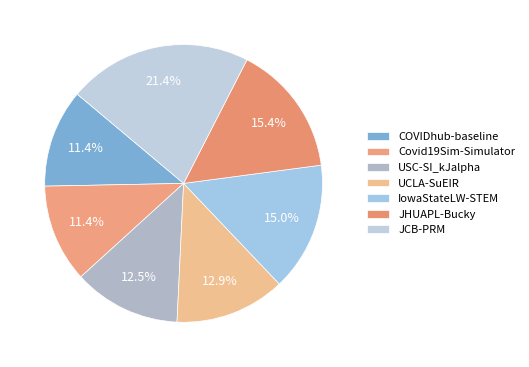

Approximately how many times larger is the value at Covid19Sim-Simulator compared to JCB-PRM?

0.5